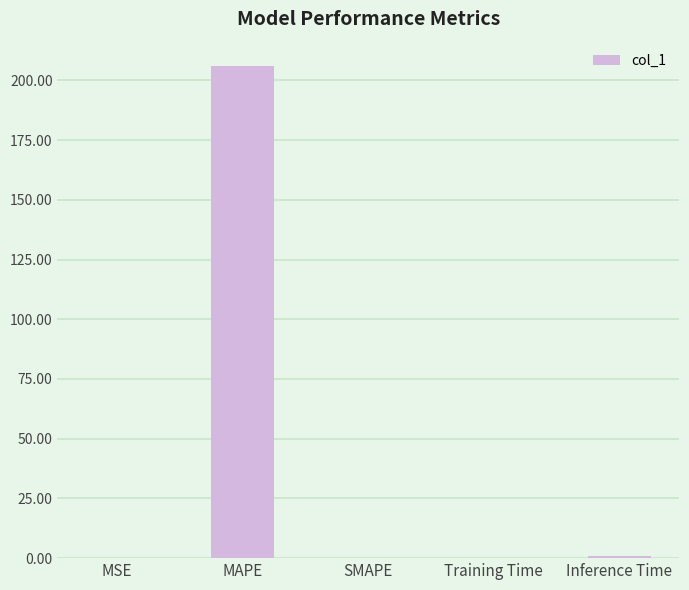

Count the number of data series in this chart.

1